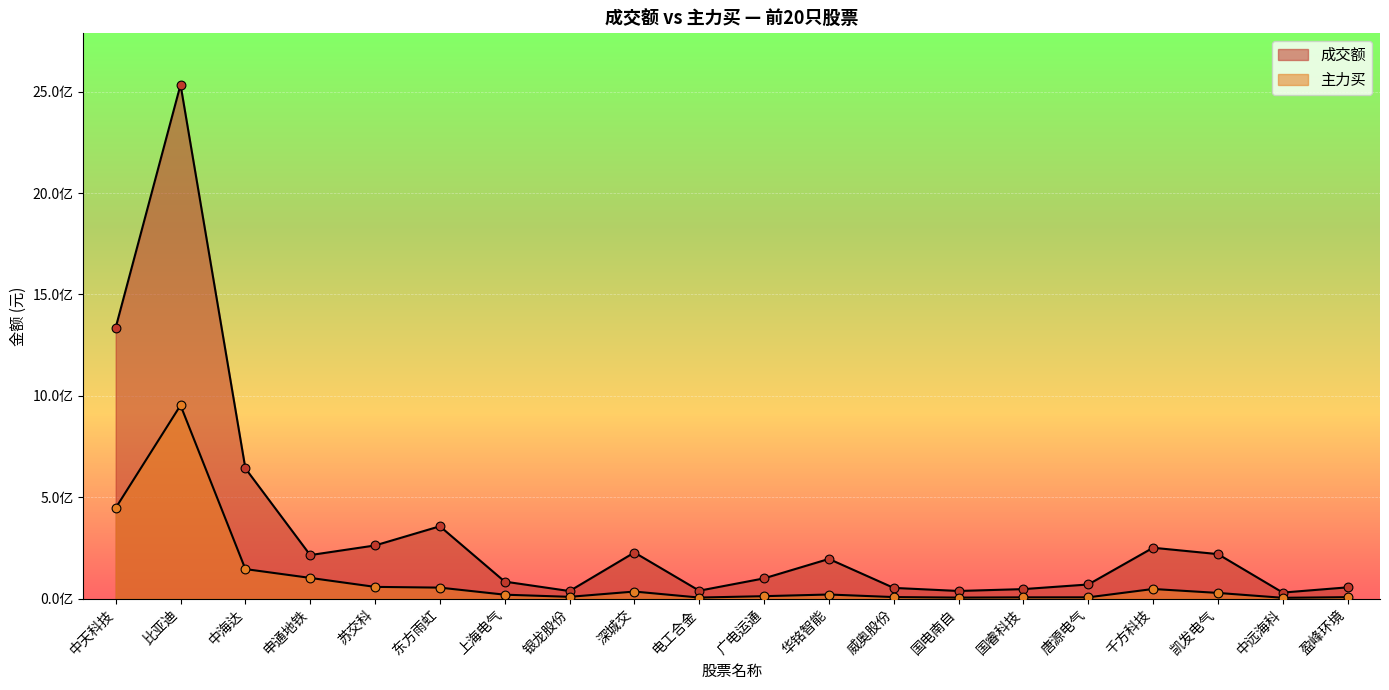

Which series has the largest total across all categories?

成交额